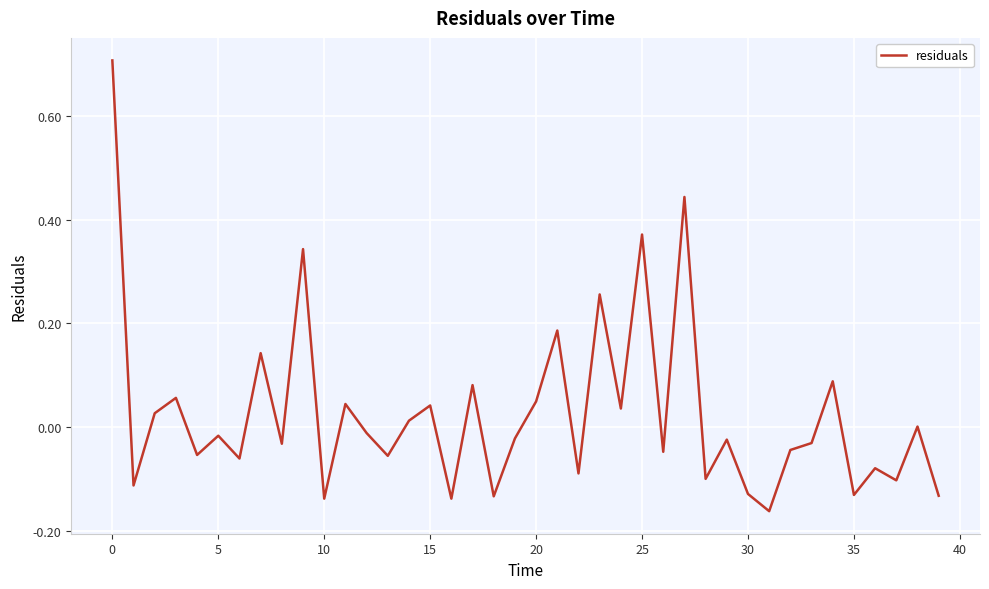

What is the difference between the maximum and minimum values?

0.9